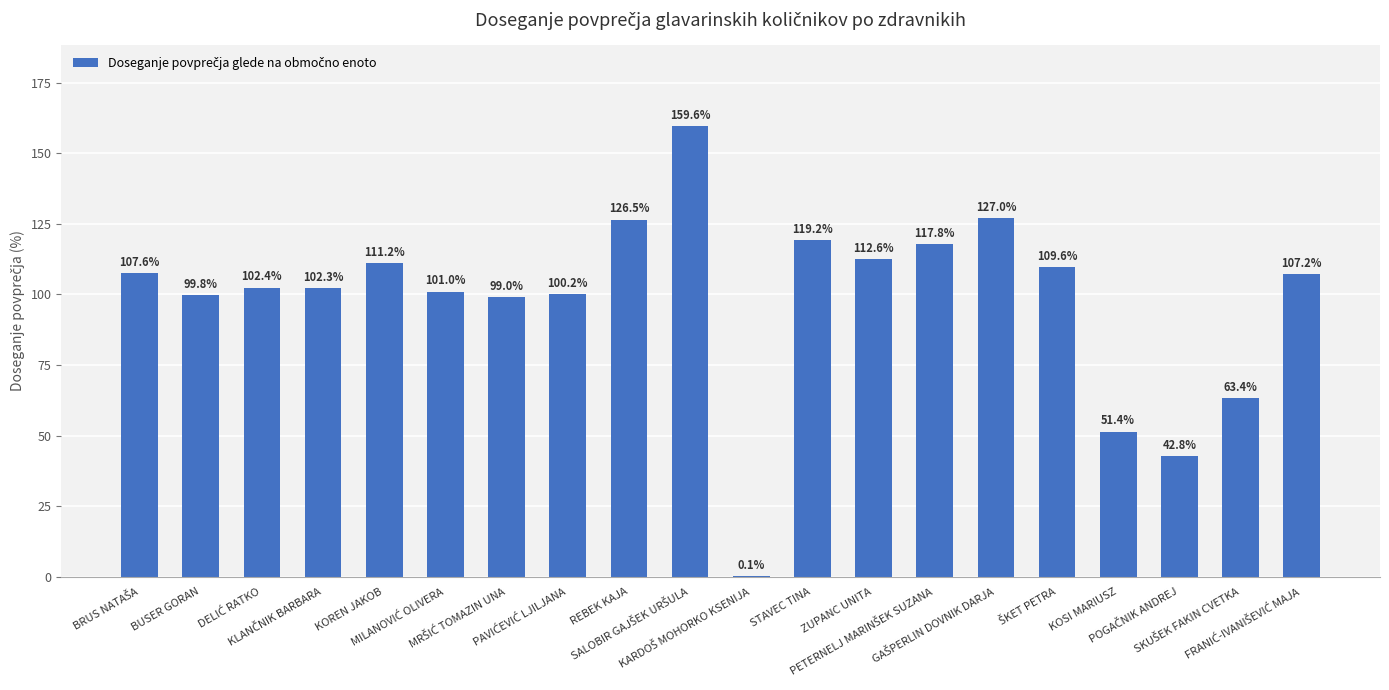

What is the greatest value displayed?

159.6